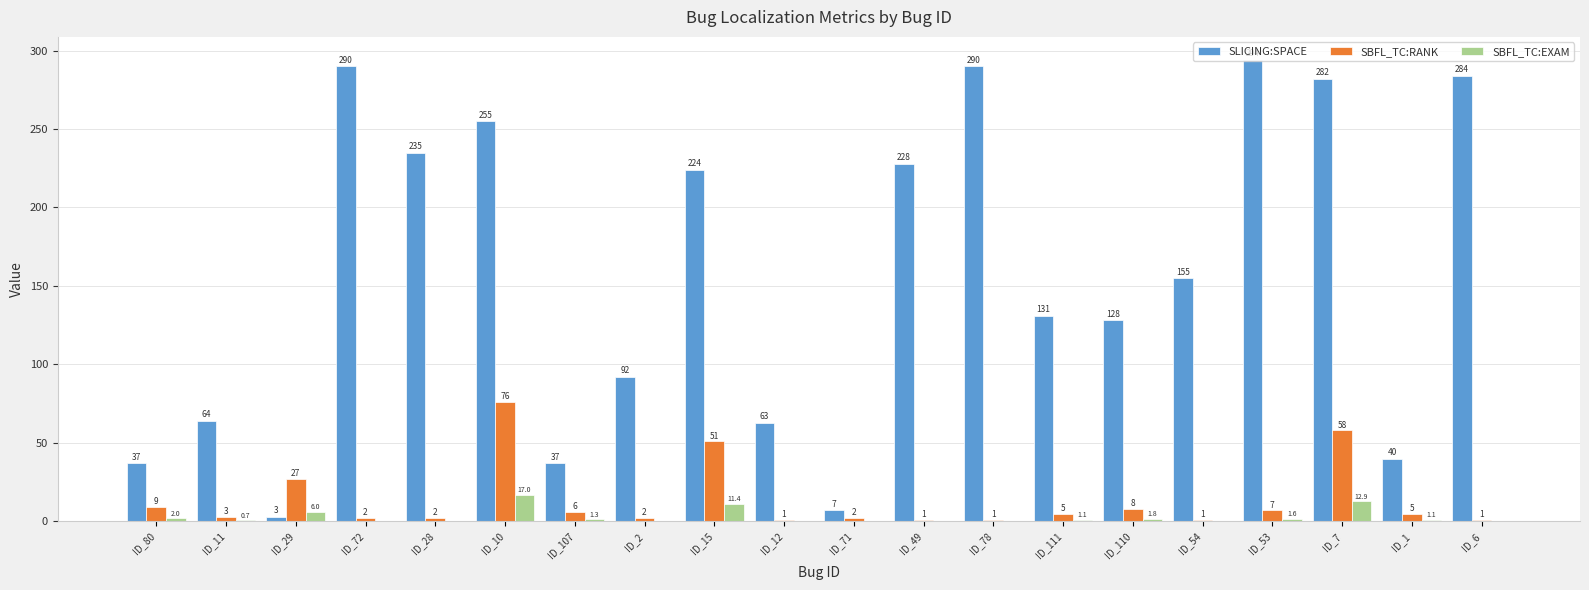

Count the number of categories in the chart.

20